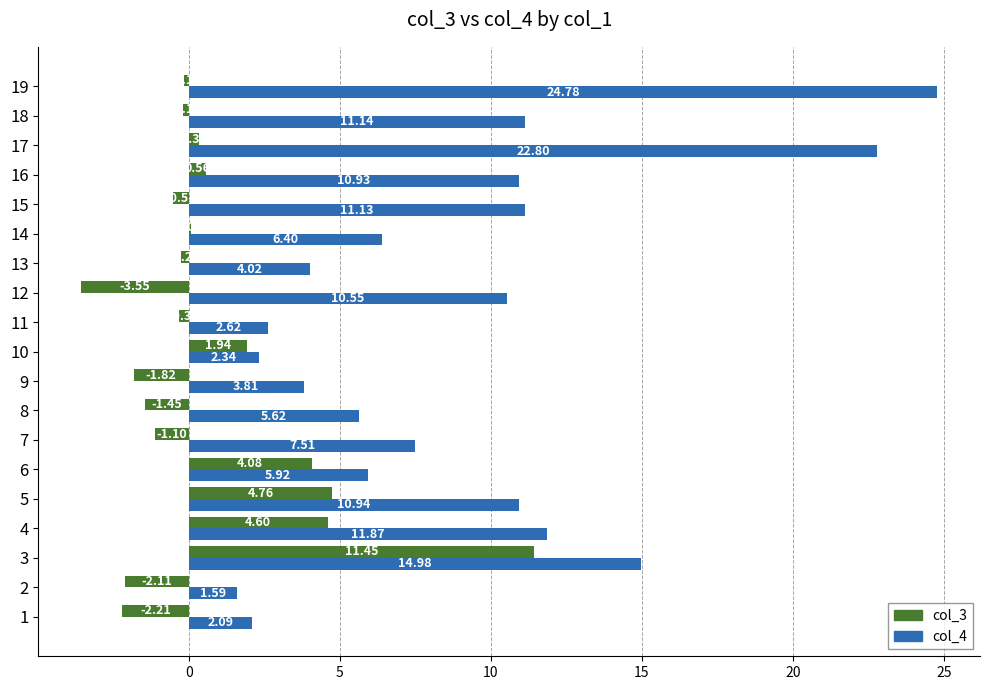

Is the value of col_3 at 5 greater than the value of col_4 at 15?

No